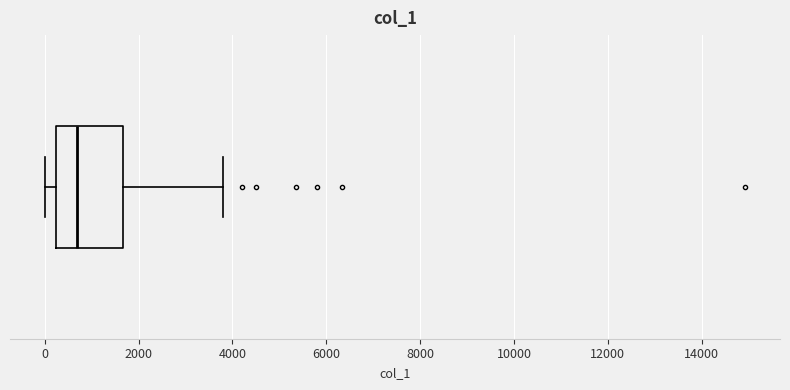

Where is the left edge of the box on the x-axis? The values are not printed on the chart, so give them approximately, as read against the axis.

200